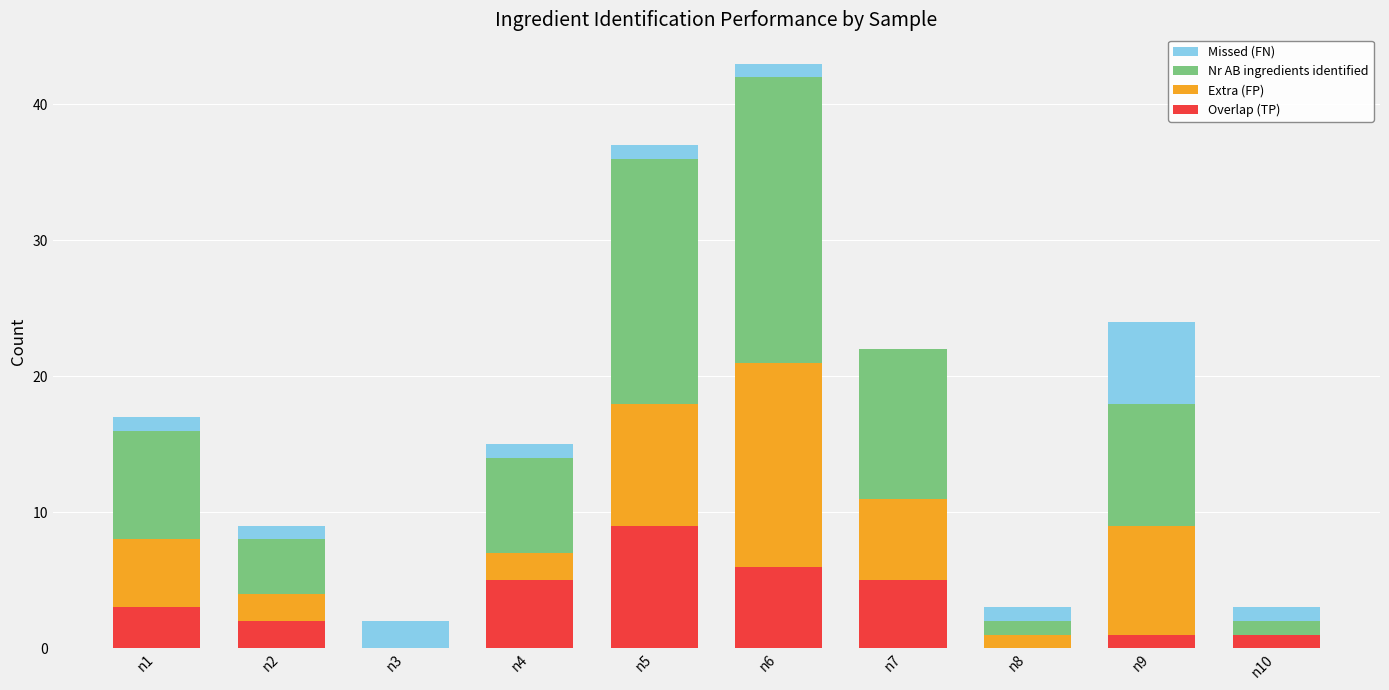

At which label does Overlap (TP) reach its peak?

n5